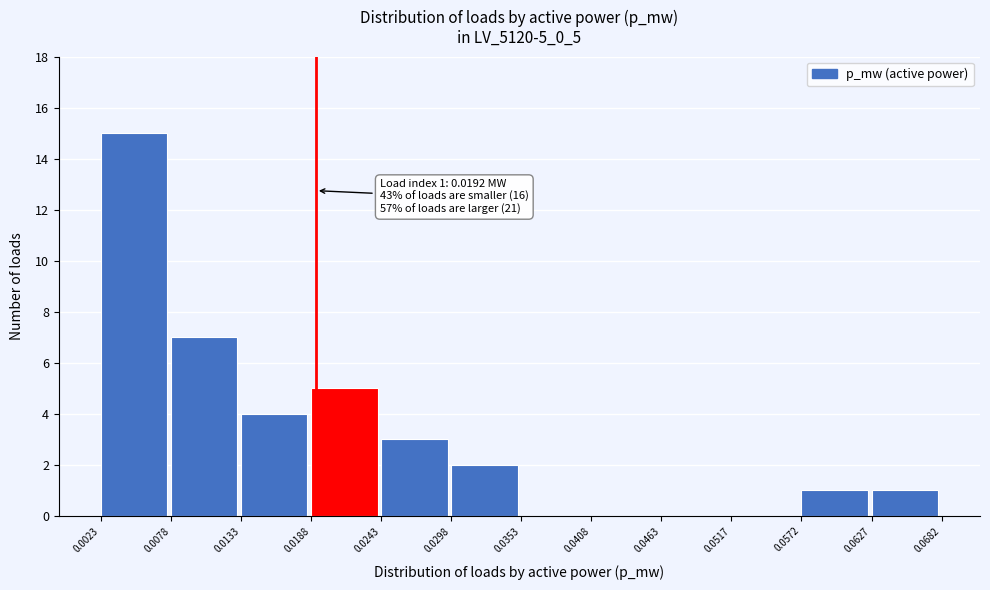

Over which range of the x-axis is the bar tallest?

0.0023 to 0.0078